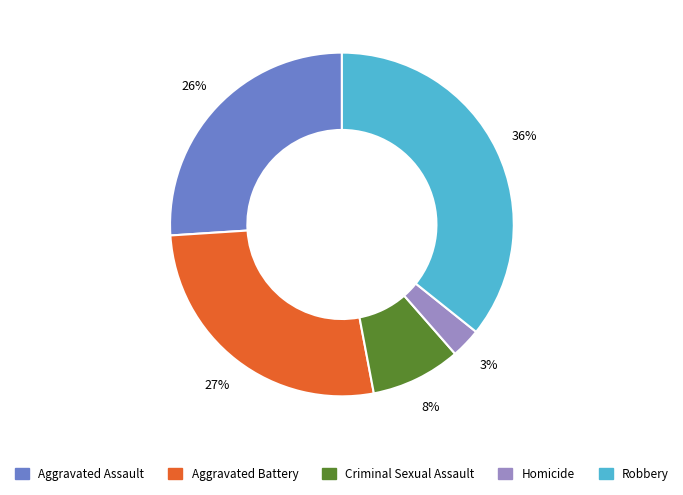

Which category has the smallest portion of the pie?

Homicide